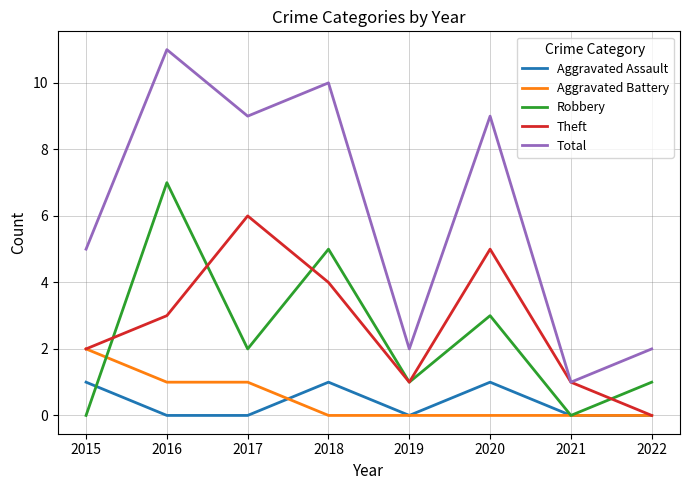

Which category has the highest value in the Aggravated Battery series?

2015